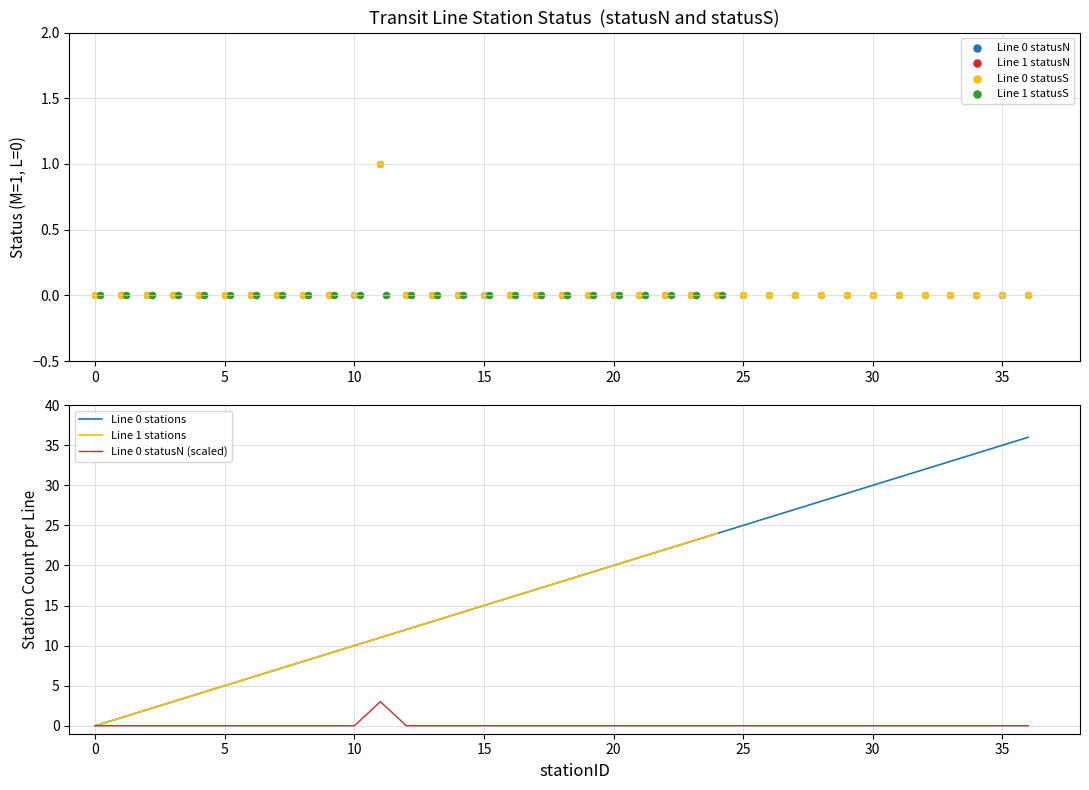

Is the value of Line 0 stations at 15 greater than the value of statusN counts at 21?

Yes